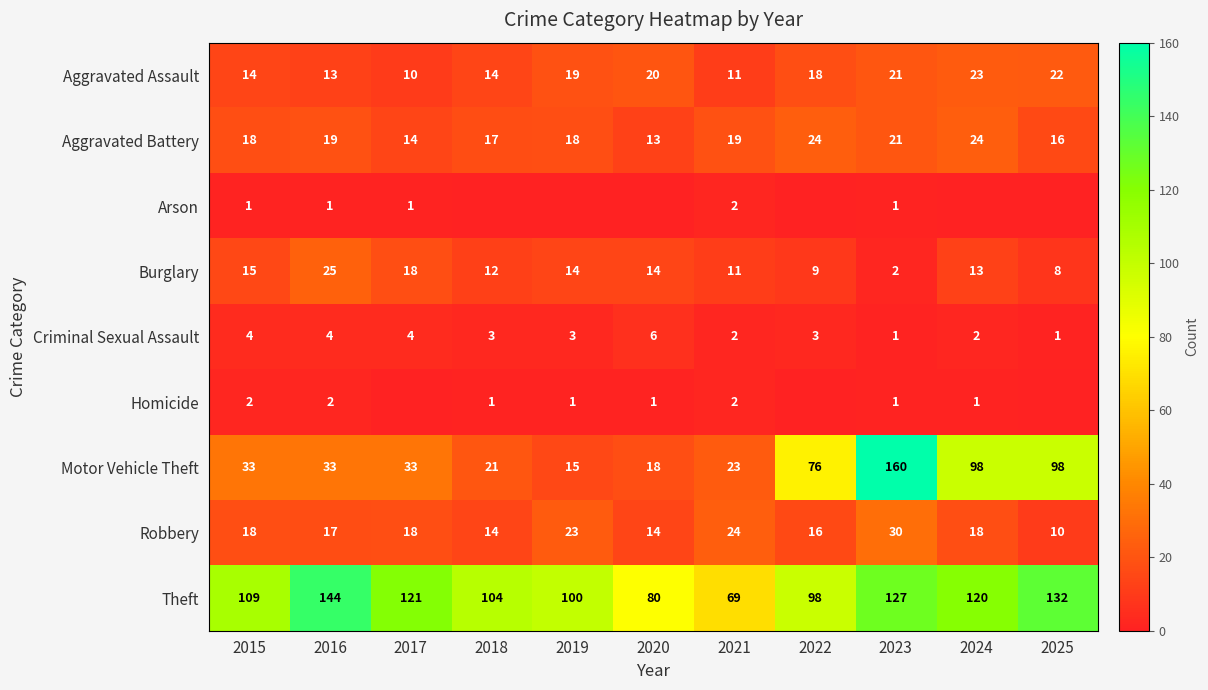

At which label is Burglary closest to 13?

2024